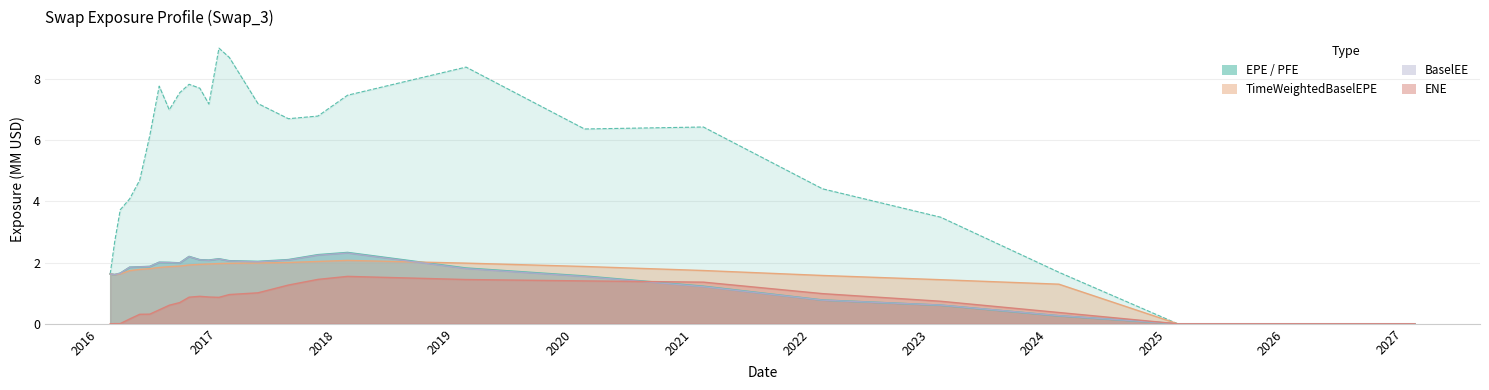

Is it true that PFE equals 7.6 at 2016-09-06?

True